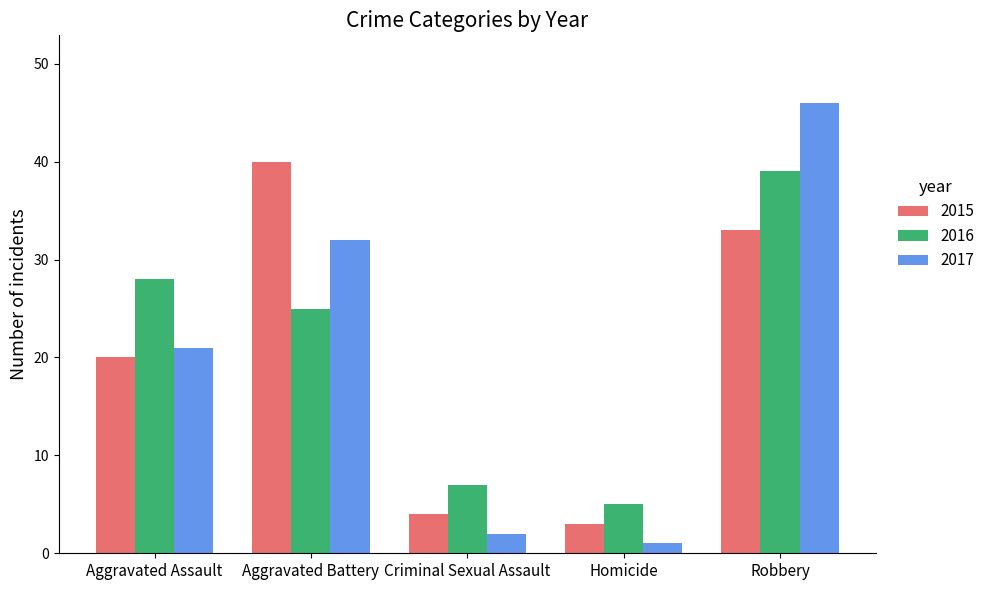

Are the bars grouped side by side (vs. stacked)?

Yes